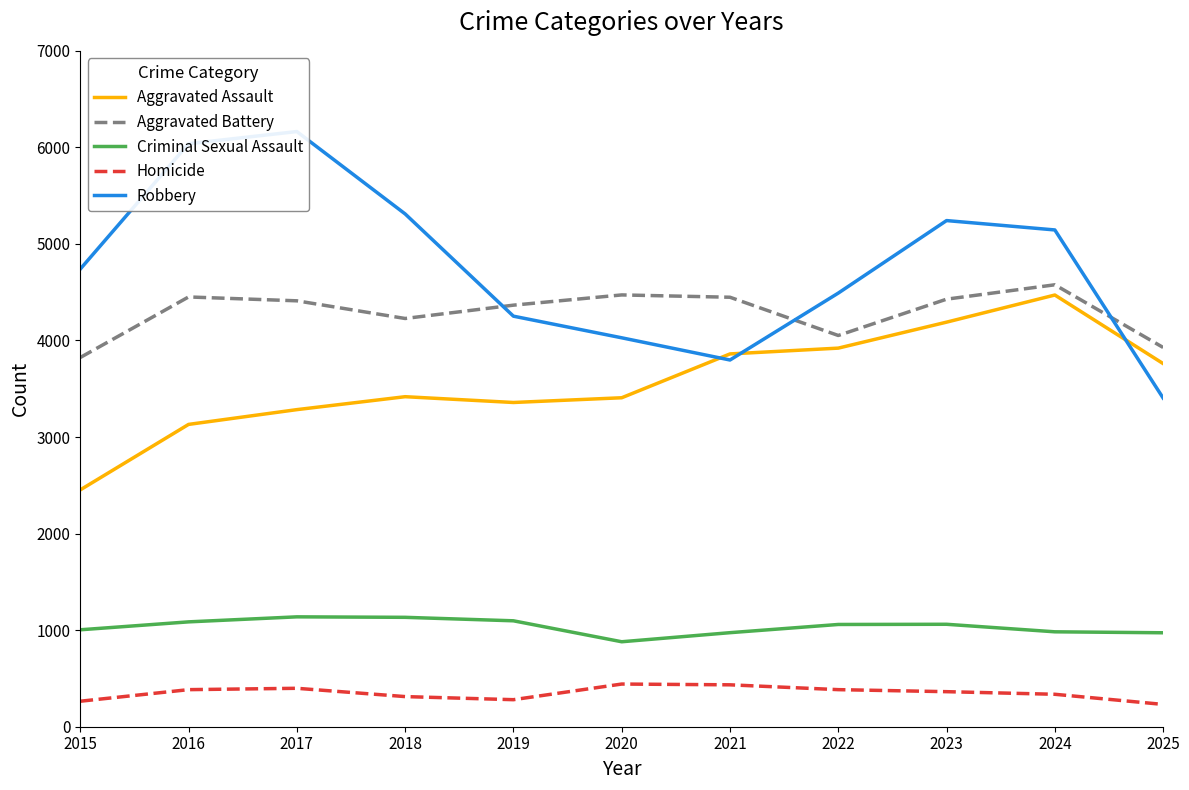

What is the spread (max minus min) of values at 2018?

4999